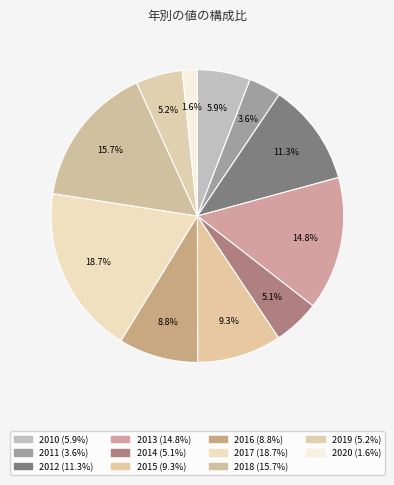

What is the change in value from 2011 to 2016?

+6147.2